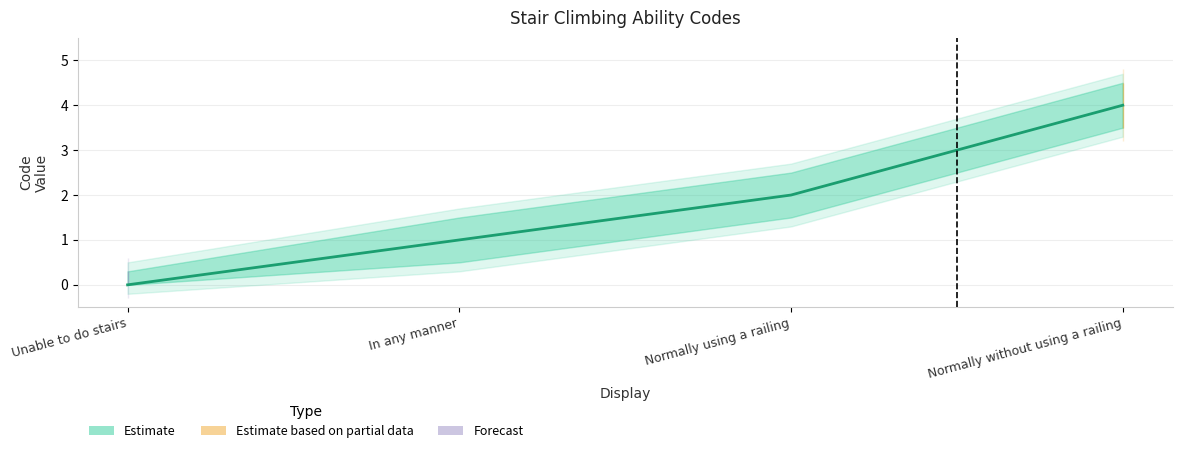

Reading left to right, transcribe all the data shown in this chart.

Unable to do stairs=0	In any manner=1	Normally using a railing=2	Normally without using a railing=4